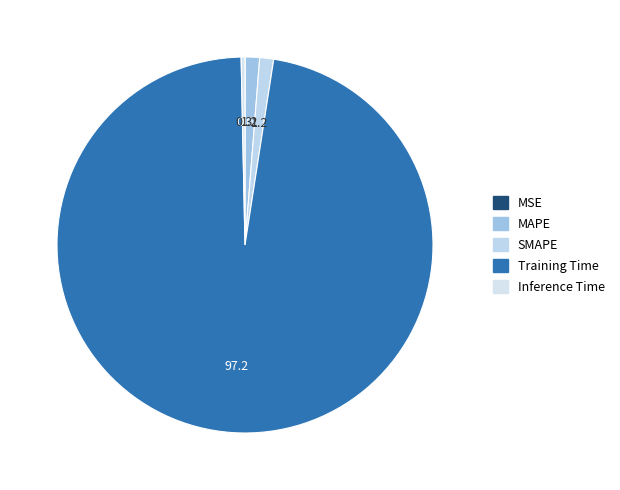

Between MSE and MAPE, which is larger?

MAPE